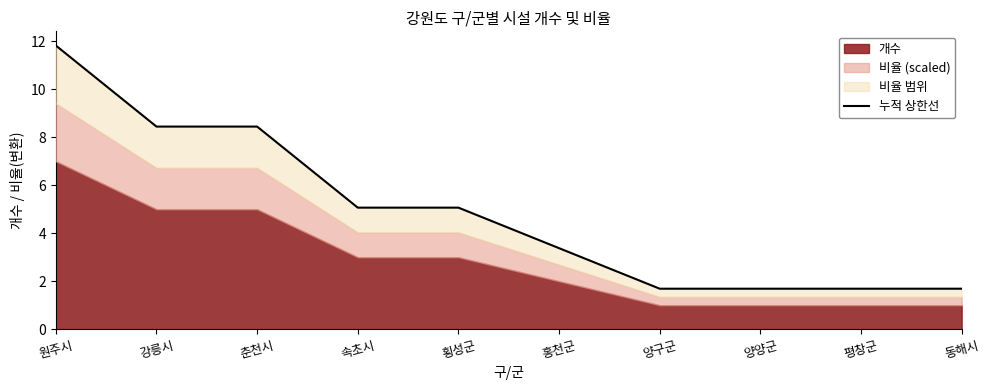

How many values are below 5?

5